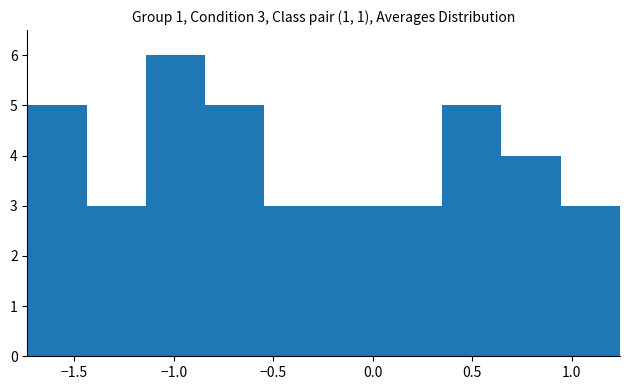

Which range on the x-axis has the tallest bar?

-1.15 to -0.85